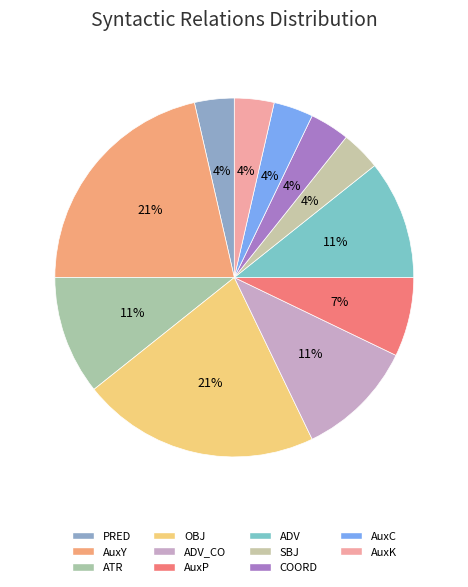

How many segments does this pie chart have?

11